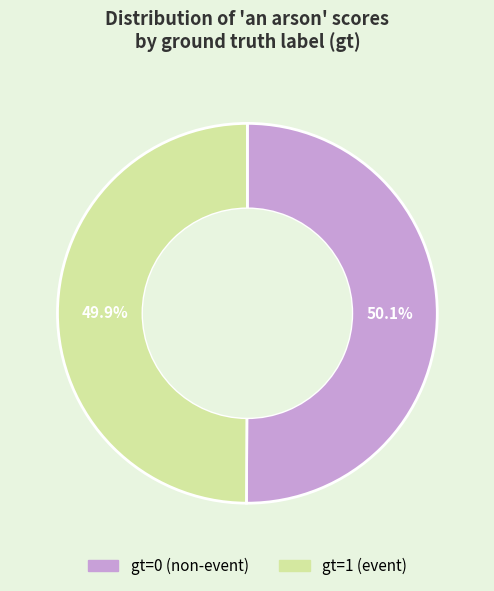

Is there a majority slice in this chart?

Yes